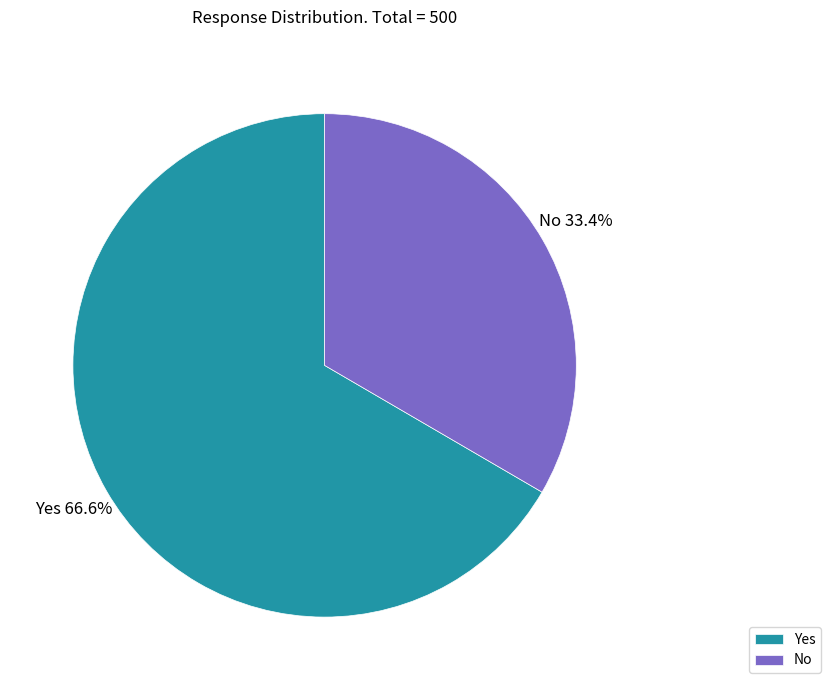

To the nearest percent, what portion does No represent?

33%